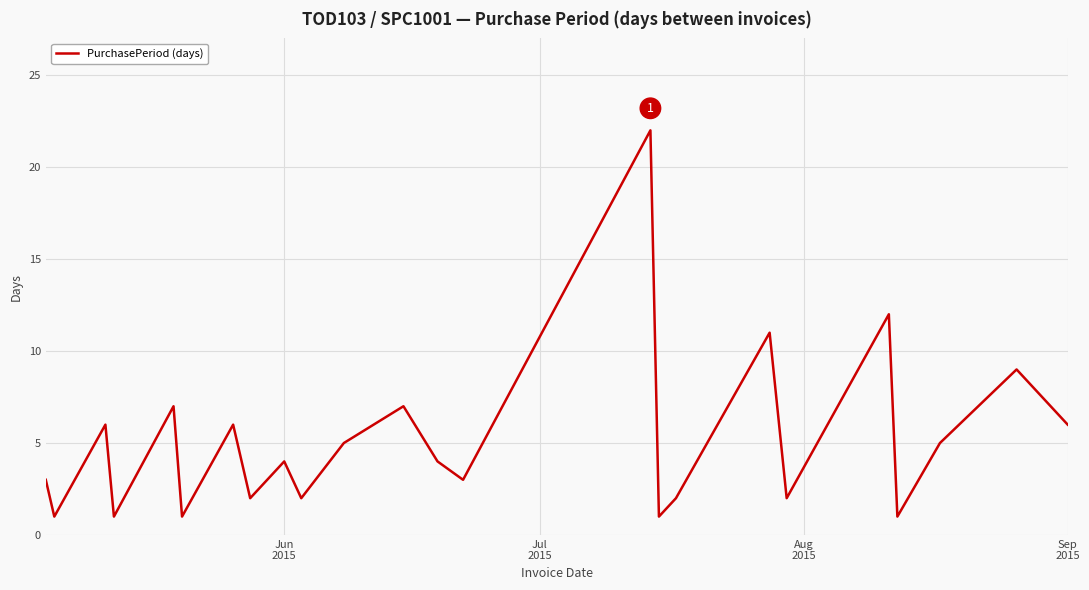

What is the difference between the maximum and minimum values?

21